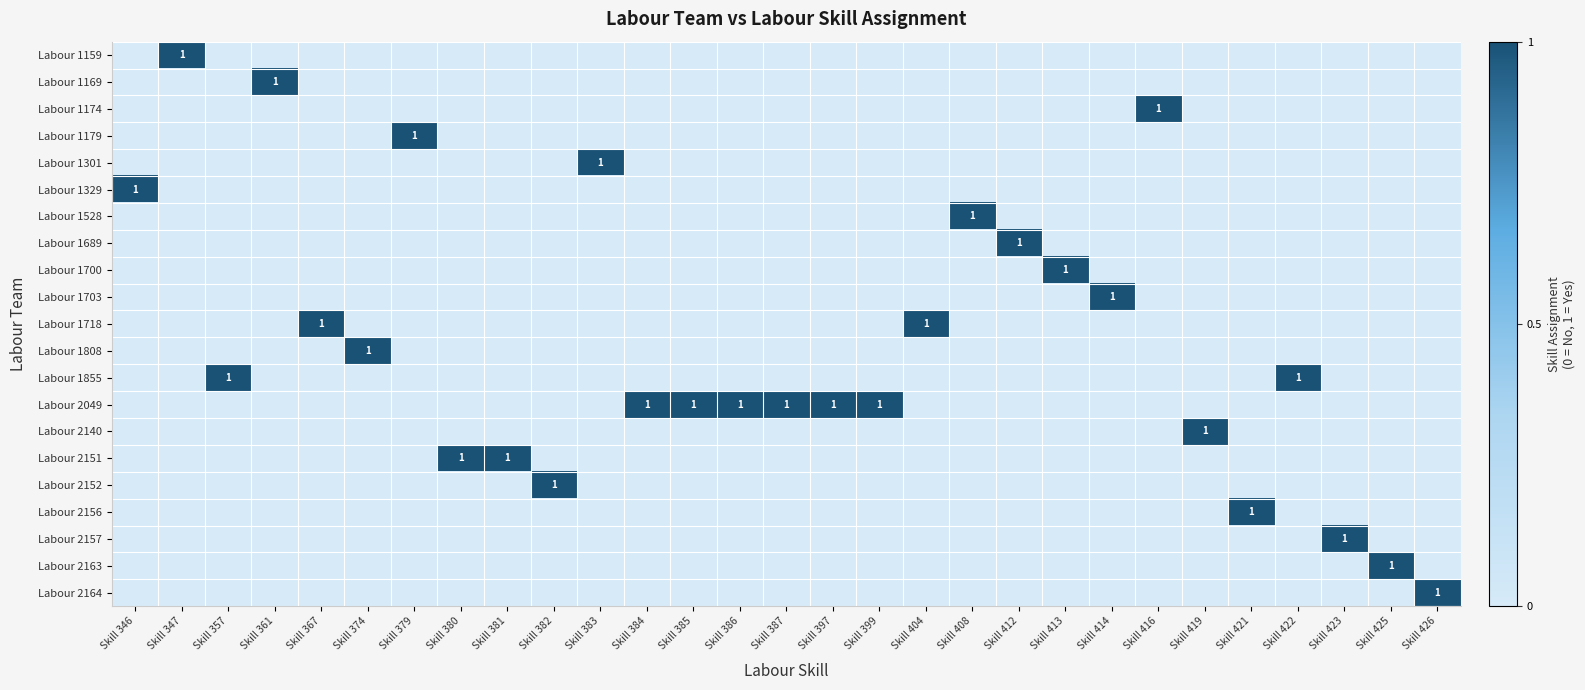

How many positive values does the Labour 1159 series have?

1